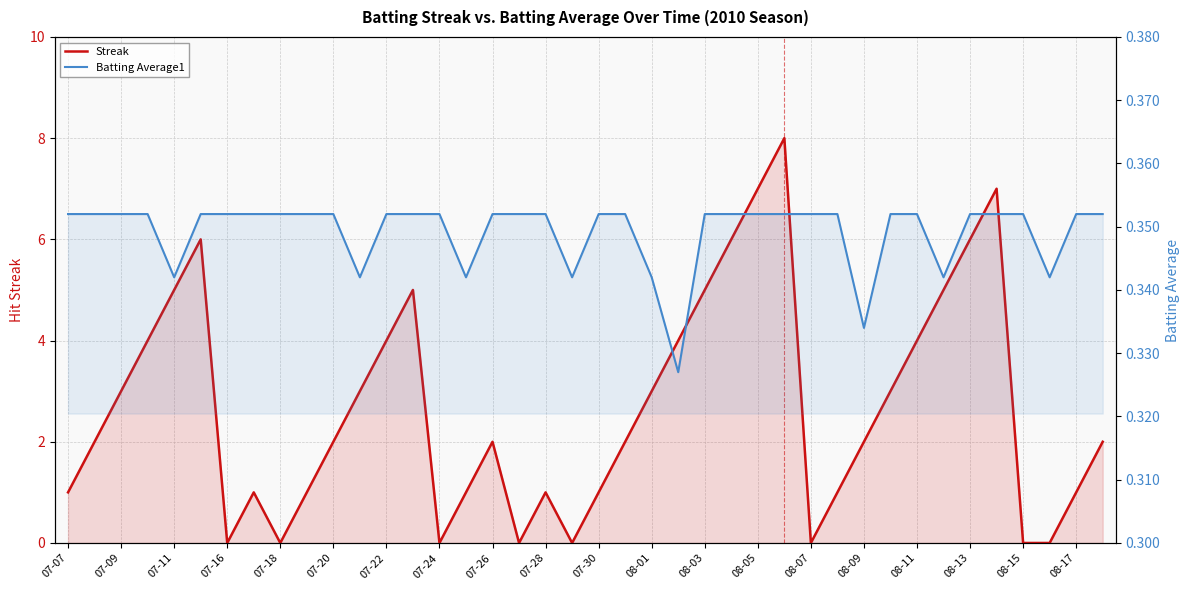

How many data points in Streak are above 2?

18